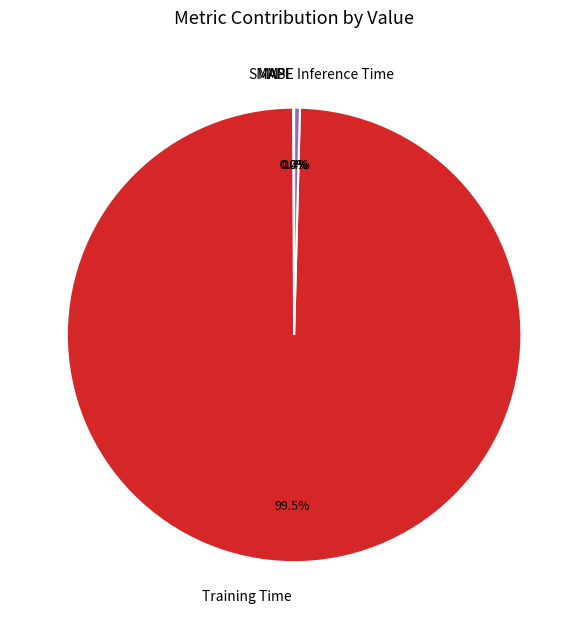

Is there any slice that represents more than half of the pie?

Yes